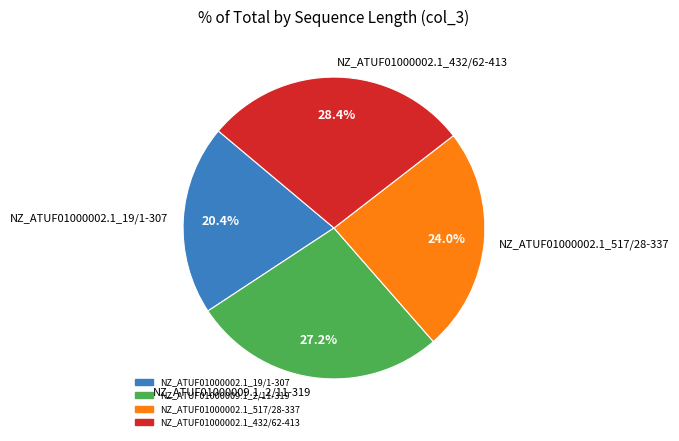

True or false: NZ_ATUF01000002.1_19/1-307 accounts for 20% of the total.

True